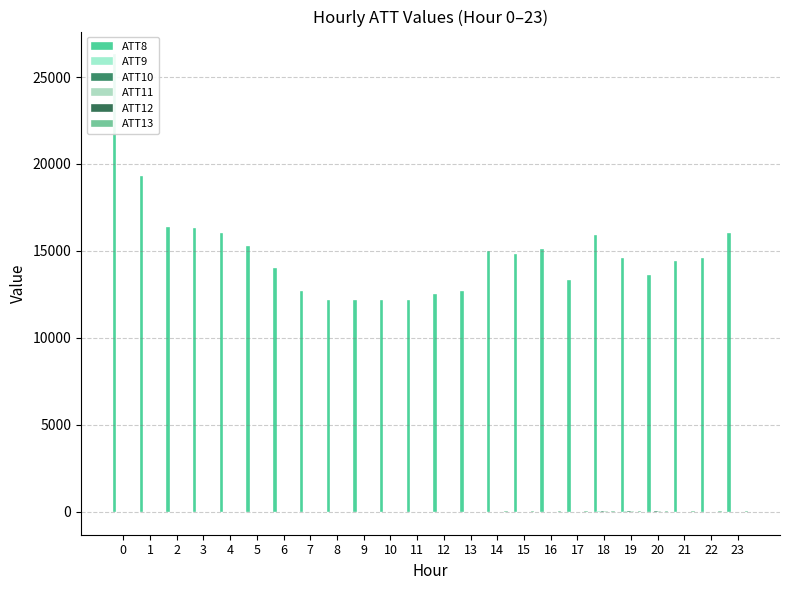

Reading left to right, what are all the values shown in this chart?

ATT8: 0=26300.0	1=19300.0	2=16400.0	3=16300.0	4=16000.0	5=15300.0	6=14000.0	7=12700.0	8=12200.0	9=12200.0	10=12200.0	11=12200.0	12=12500.0	13=12700.0	14=15000.0	15=14800.0	16=15100.0	17=13300.0	18=15900.0	19=14600.0	20=13600.0	21=14400.0	22=14600.0	23=16000.0
ATT9: 0=8.1	1=-10.0	2=-10.0	3=-10.0	4=-10.0	5=-10.0	6=-10.0	7=-10.0	8=-10.0	9=-10.0	10=-10.0	11=-10.0	12=-10.0	13=-10.0	14=-10.0	15=-10.0	16=-10.0	17=-10.0	18=14.2	19=20.5	20=7.8	21=-10.0	22=0.3	23=-10.0
ATT10: 0=4.1	1=-10.0	2=-10.0	3=-10.0	4=-10.0	5=-10.0	6=-10.0	7=-10.0	8=-10.0	9=-10.0	10=-10.0	11=-10.0	12=-10.0	13=-10.0	14=-10.0	15=-10.0	16=-10.0	17=-10.0	18=15.1	19=19.9	20=15.5	21=-10.0	22=-10.0	23=-10.0
ATT11: 0=-10.0	1=-10.0	2=-10.0	3=-10.0	4=-10.0	5=-10.0	6=-10.0	7=-10.0	8=-10.0	9=-10.0	10=-10.0	11=-10.0	12=-10.0	13=-10.0	14=-10.0	15=-10.0	16=-10.0	17=-10.0	18=11.8	19=12.1	20=16.1	21=-10.0	22=-10.0	23=-10.0
ATT12: 0=2.9	1=6.0	2=4.1	3=4.4	4=3.7	5=2.9	6=2.5	7=1.4	8=1.6	9=2.2	10=2.3	11=3.2	12=7.8	13=5.6	14=5.2	15=3.2	16=3.1	17=4.1	18=2.0	19=5.1	20=3.4	21=4.3	22=4.2	23=5.3
ATT13: 0=5.3	1=5.0	2=7.4	3=7.2	4=6.8	5=6.7	6=7.1	7=7.7	8=6.9	9=7.5	10=8.9	11=9.0	12=8.8	13=9.5	14=15.1	15=17.6	16=17.8	17=21.5	18=20.9	19=15.0	20=13.3	21=15.2	22=16.9	23=18.9